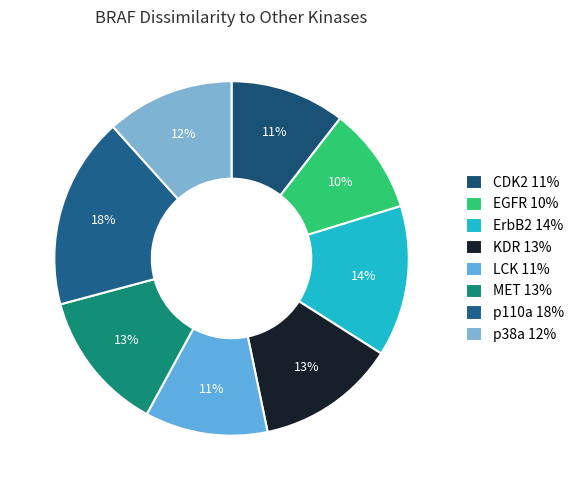

Which category has the smallest portion of the pie?

EGFR